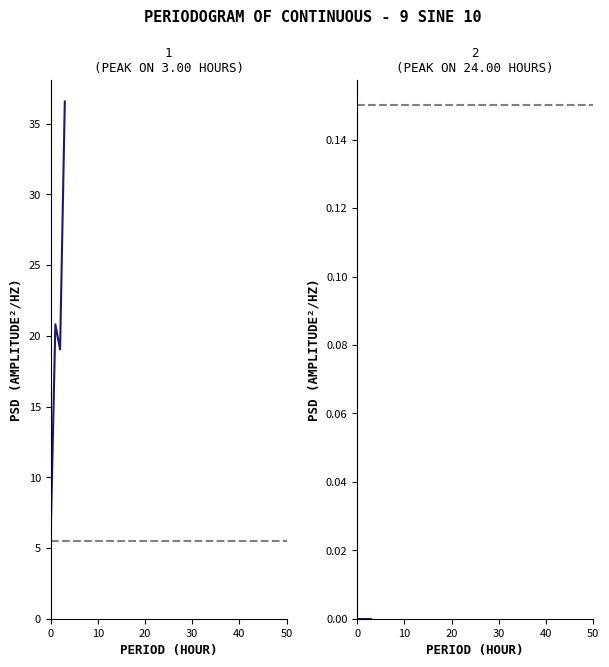

True or false: 6 and 2 intersect in this chart.

False